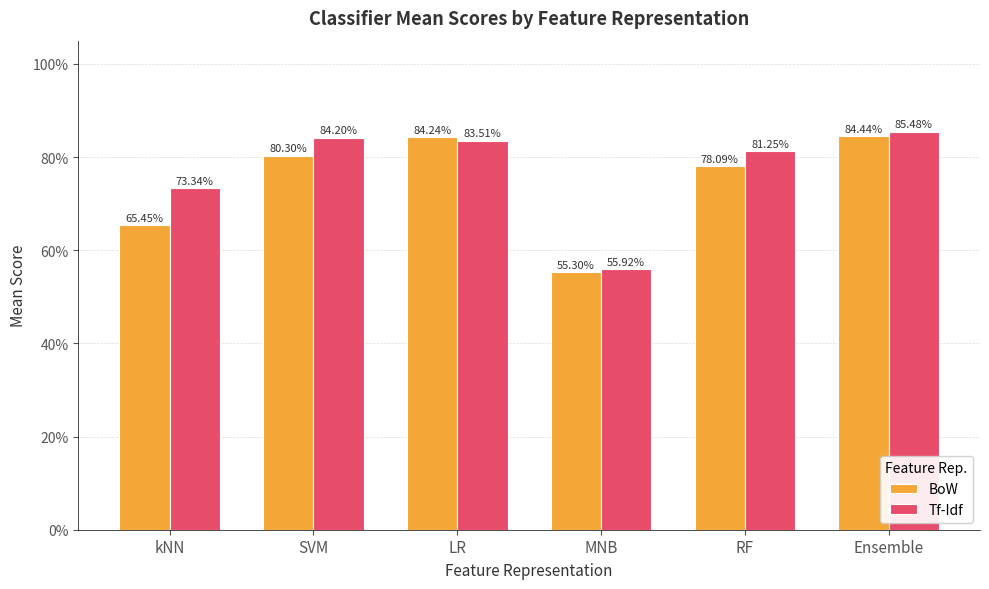

Are the bars grouped side by side (vs. stacked)?

Yes